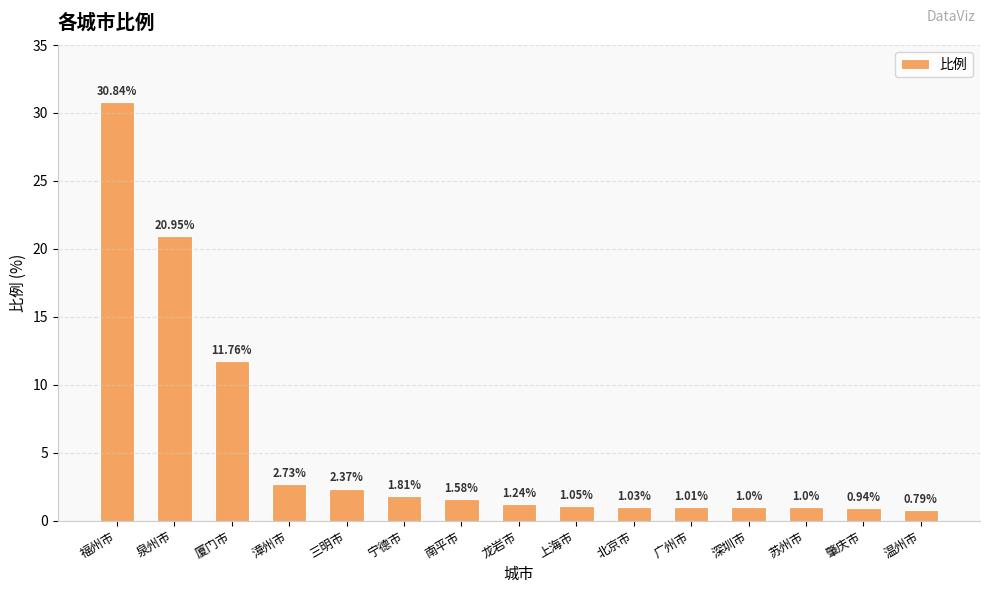

What is the difference between the values at 厦门市 and 深圳市?

10.8